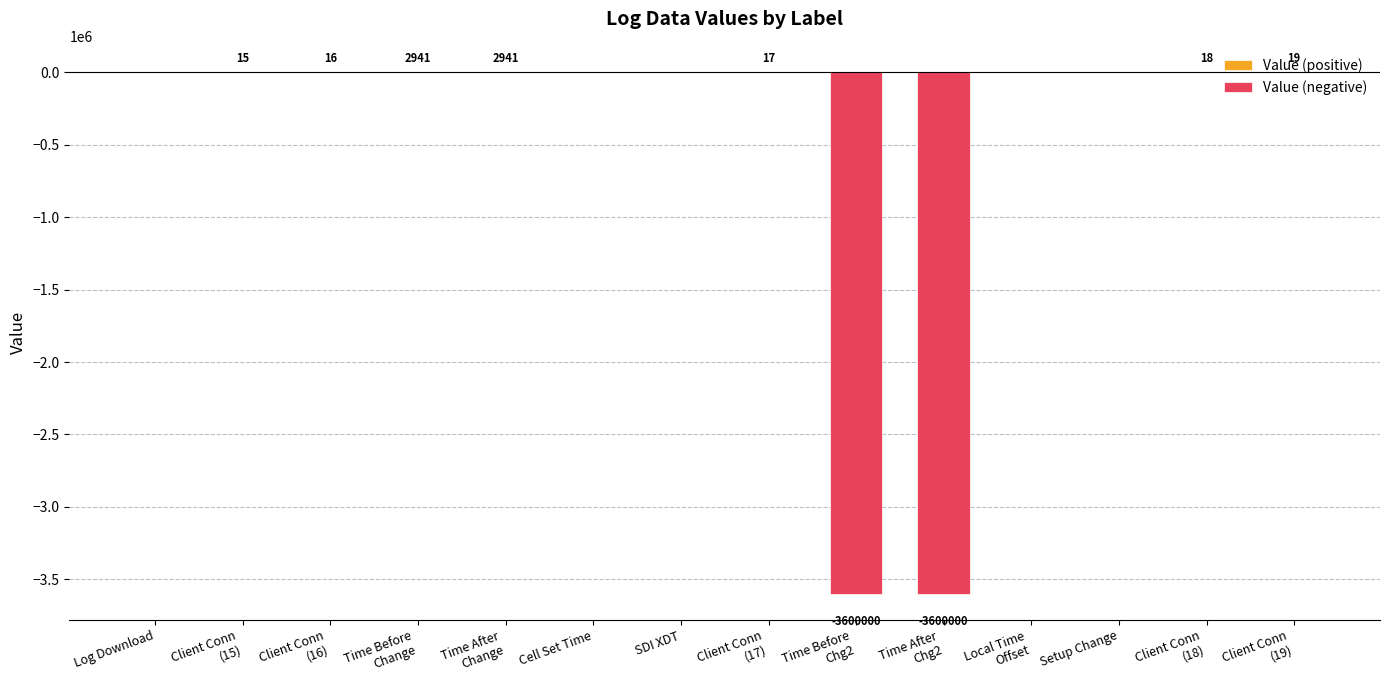

Reading left to right, transcribe all the data shown in this chart.

Value (positive): Log Download=0	Client Conn
(15)=15	Client Conn
(16)=16	Time Before
Change=2941	Time After
Change=2941	Cell Set Time=0	SDI XDT=0	Client Conn
(17)=17	Time Before
Chg2=0	Time After
Chg2=0	Local Time
Offset=0	Setup Change=0	Client Conn
(18)=18	Client Conn
(19)=19
Value (negative): Log Download=0	Client Conn
(15)=0	Client Conn
(16)=0	Time Before
Change=0	Time After
Change=0	Cell Set Time=0	SDI XDT=0	Client Conn
(17)=0	Time Before
Chg2=-3600000	Time After
Chg2=-3600000	Local Time
Offset=0	Setup Change=0	Client Conn
(18)=0	Client Conn
(19)=0